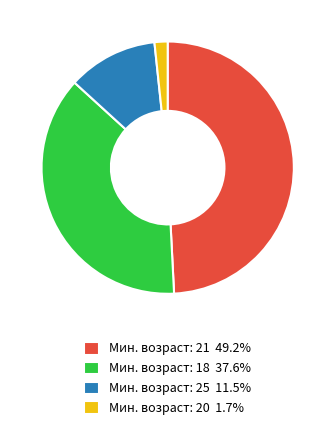

Is the sum of Мин. возраст: 25 11.5% and Мин. возраст: 21 49.2% greater than half?

Yes